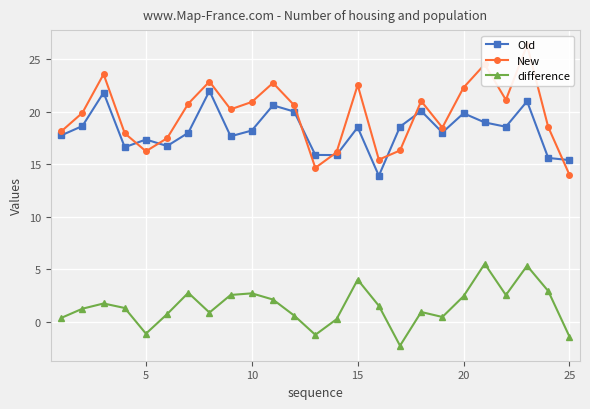

What is the lowest value of the Old series?

13.9